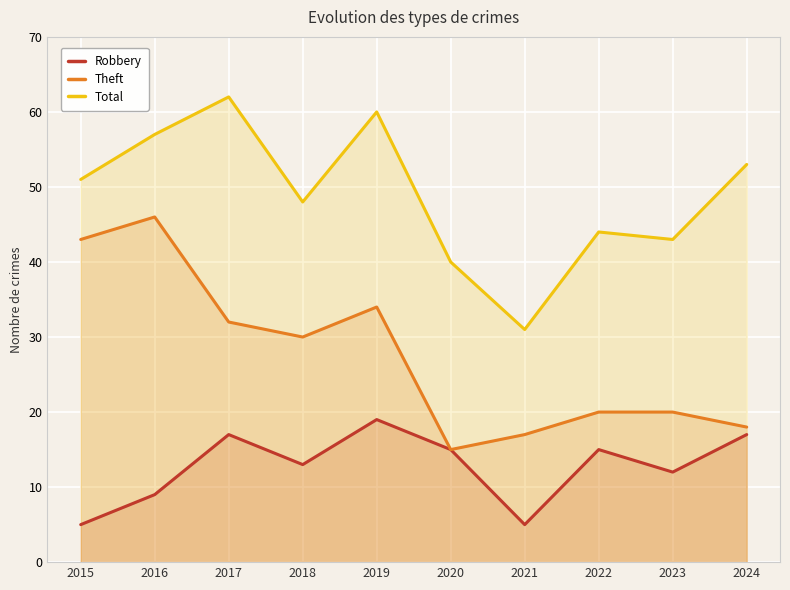

What is the difference between the Total values at 2024 and 2015?

2